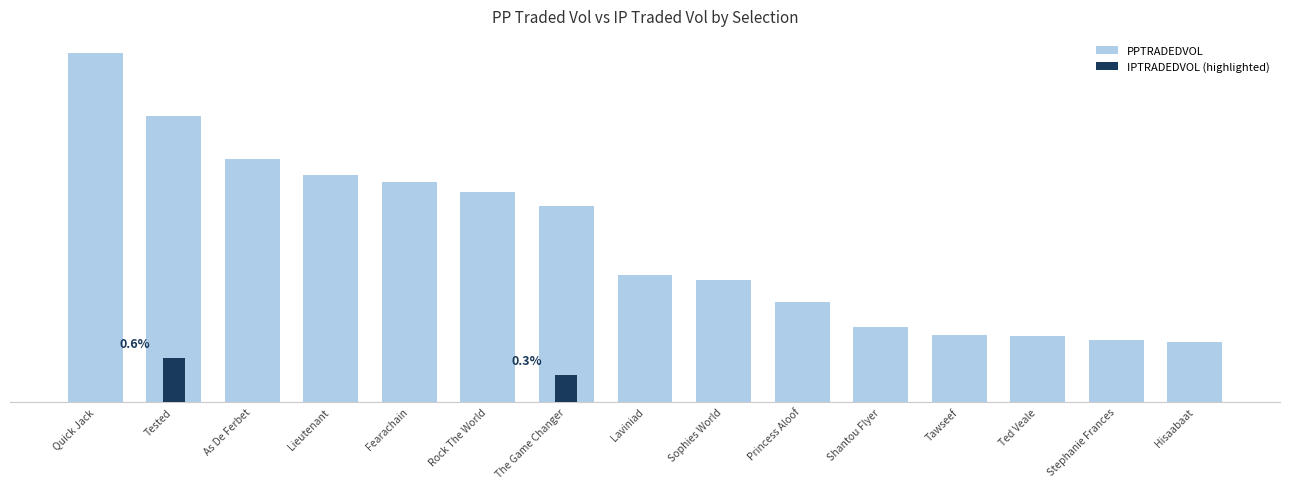

Reading left to right, extract all data points from this chart.

Quick Jack=27859.4	Tested=22851.3	As De Ferbet=19403.5	Lieutenant=18101.3	Fearachain=17535.8	Rock The World=16756.3	The Game Changer=15661.6	Laviniad=10129.3	Sophies World=9712.1	Princess Aloof=7939.0	Shantou Flyer=5958.0	Tawseef=5365.0	Ted Veale=5255.5	Stephanie Frances=4934.4	Hisaabaat=4783.2